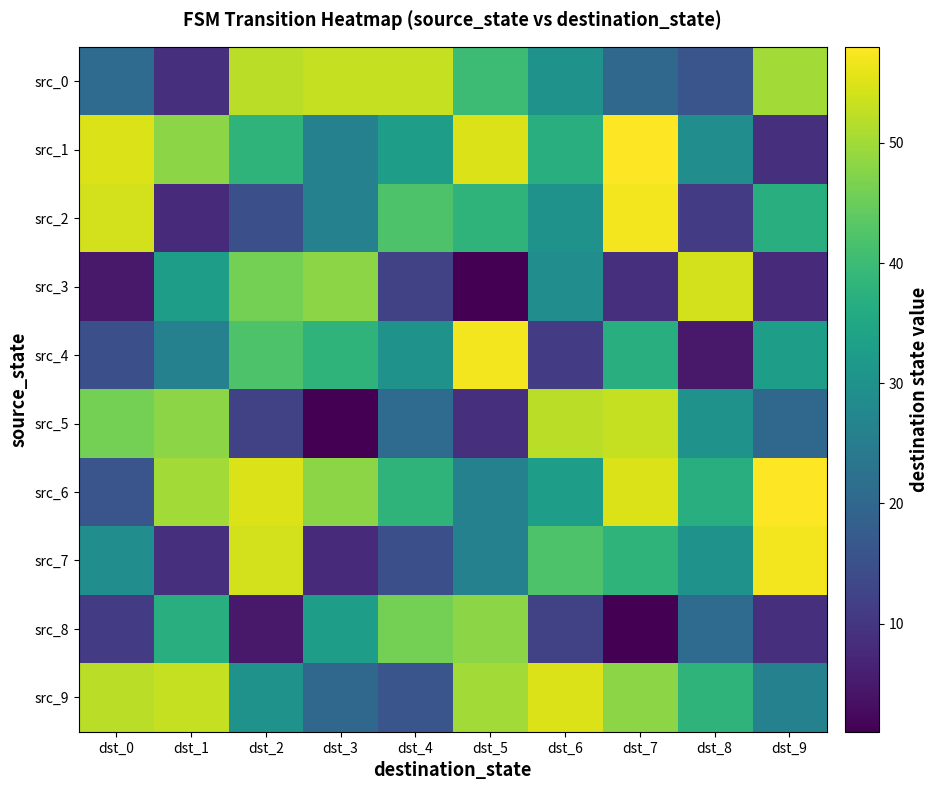

The value of src_0 at dst_7 is 20. True or false?

True